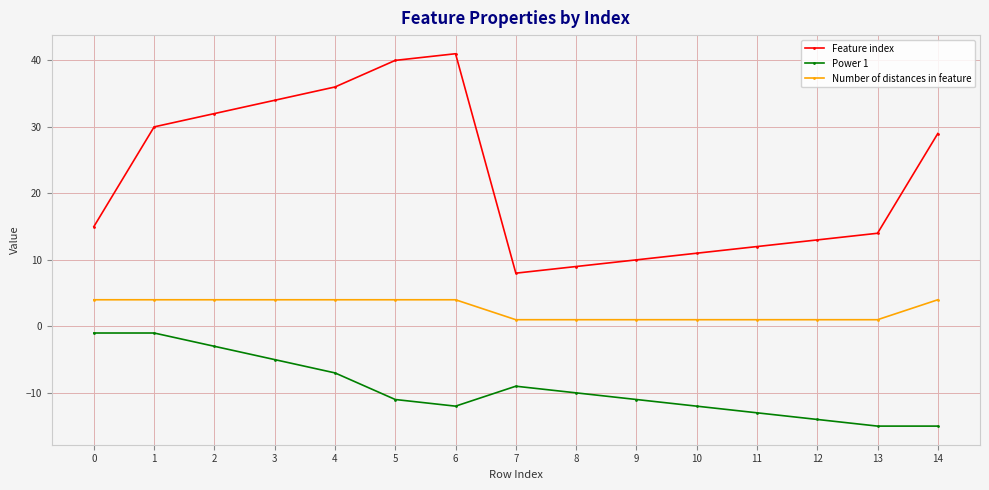

Reading right to left, list all the values displayed in this chart.

Feature index: 29	14	13	12	11	10	9	8	41	40	36	34	32	30	15
Power 1: -15	-15	-14	-13	-12	-11	-10	-9	-12	-11	-7	-5	-3	-1	-1
Number of distances in feature: 4	1	1	1	1	1	1	1	4	4	4	4	4	4	4